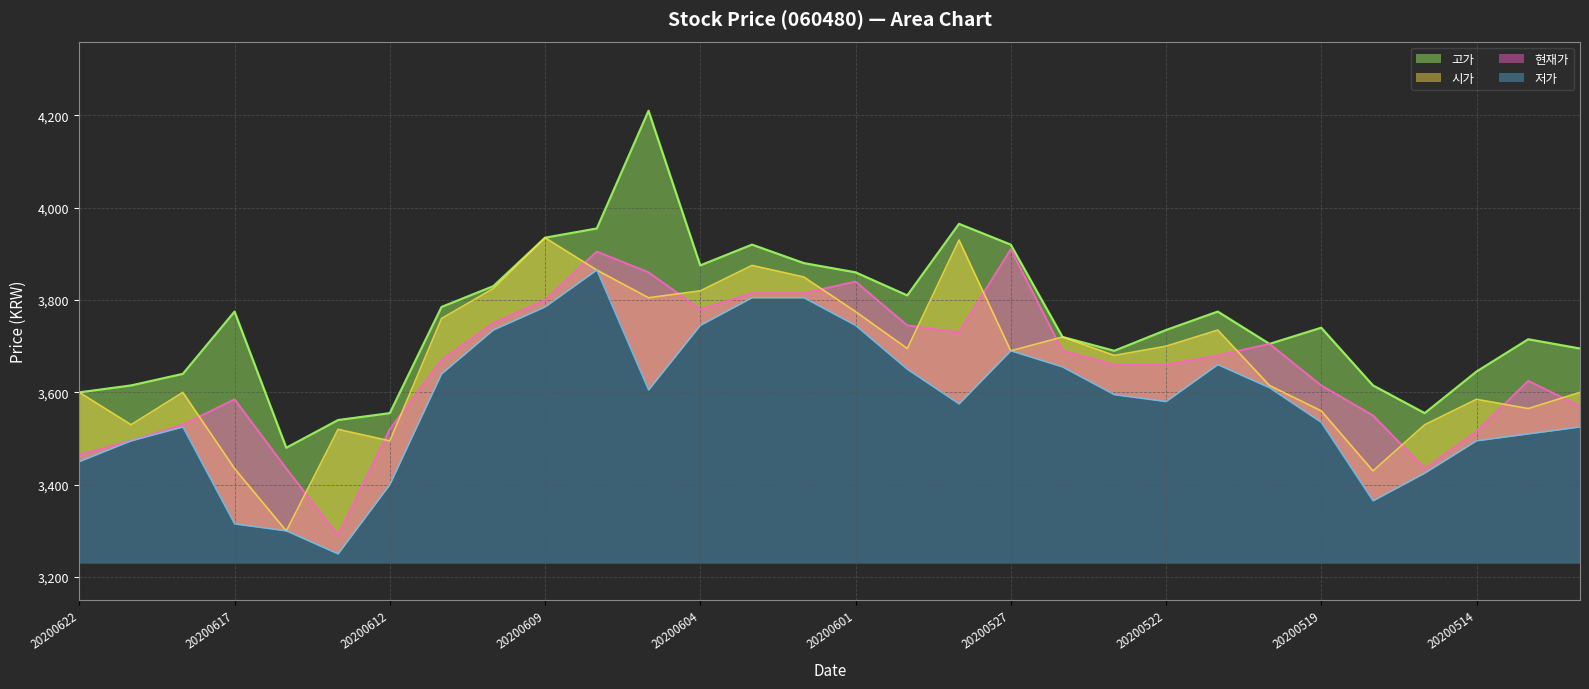

Between 20200609 and 20200604, which series saw the biggest shift?

시가